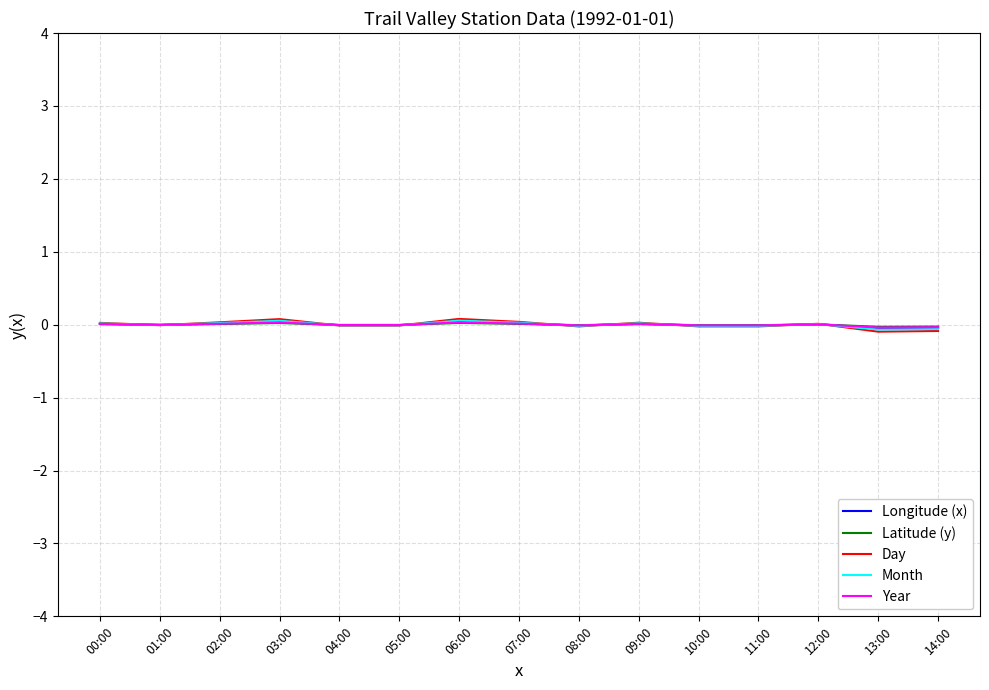

Which series has the largest range (max minus min)?

Day